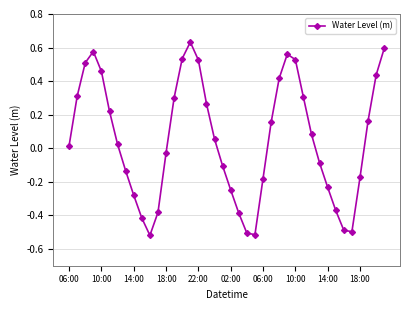

True or false: the data has more than 0 interior local peaks.

True